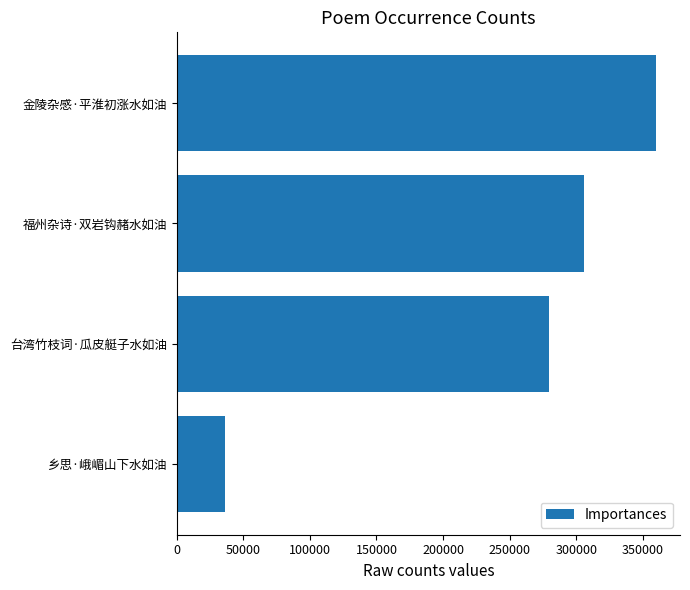

What is the difference between the maximum and second lowest values?

80271